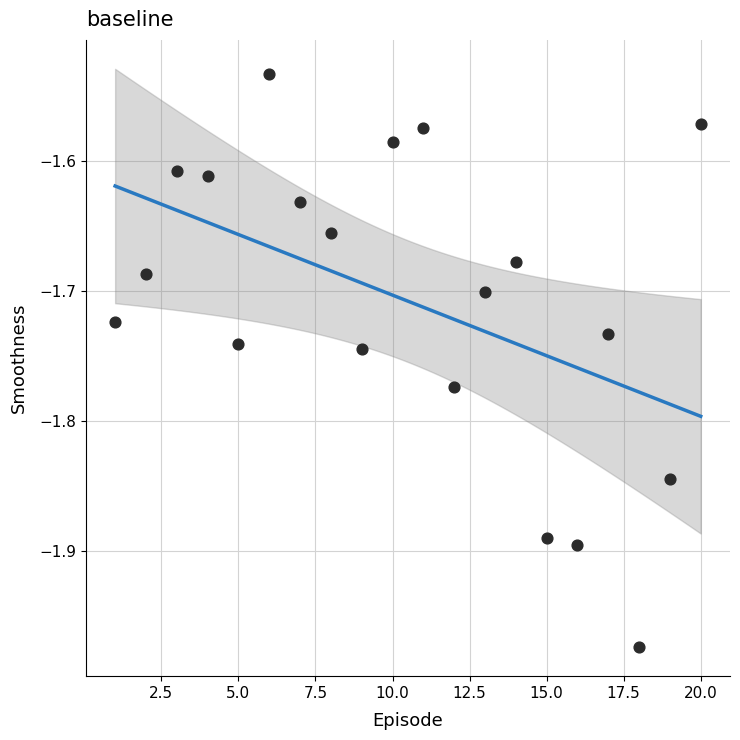

What is the range of Y values (max minus min)?

0.4